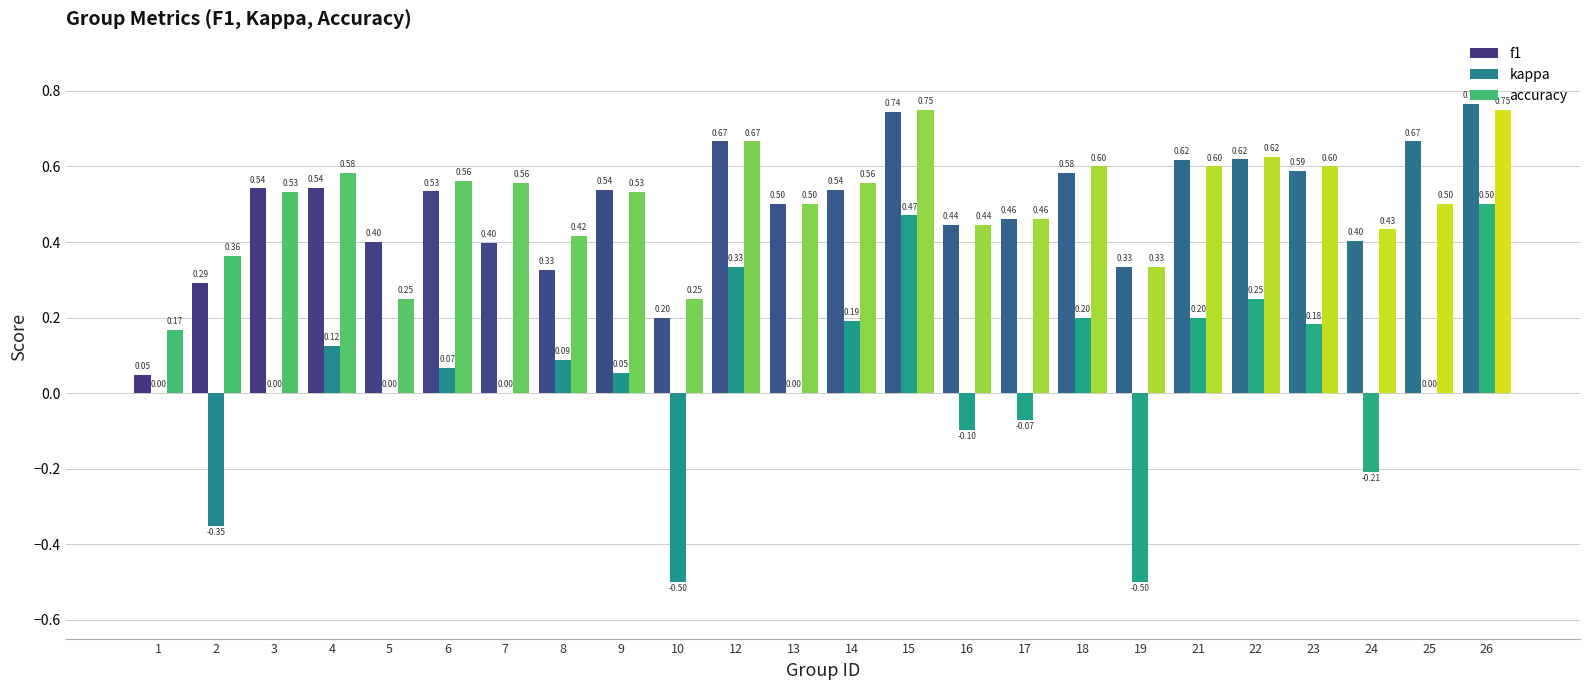

At which category is the sum across all series the highest?

26